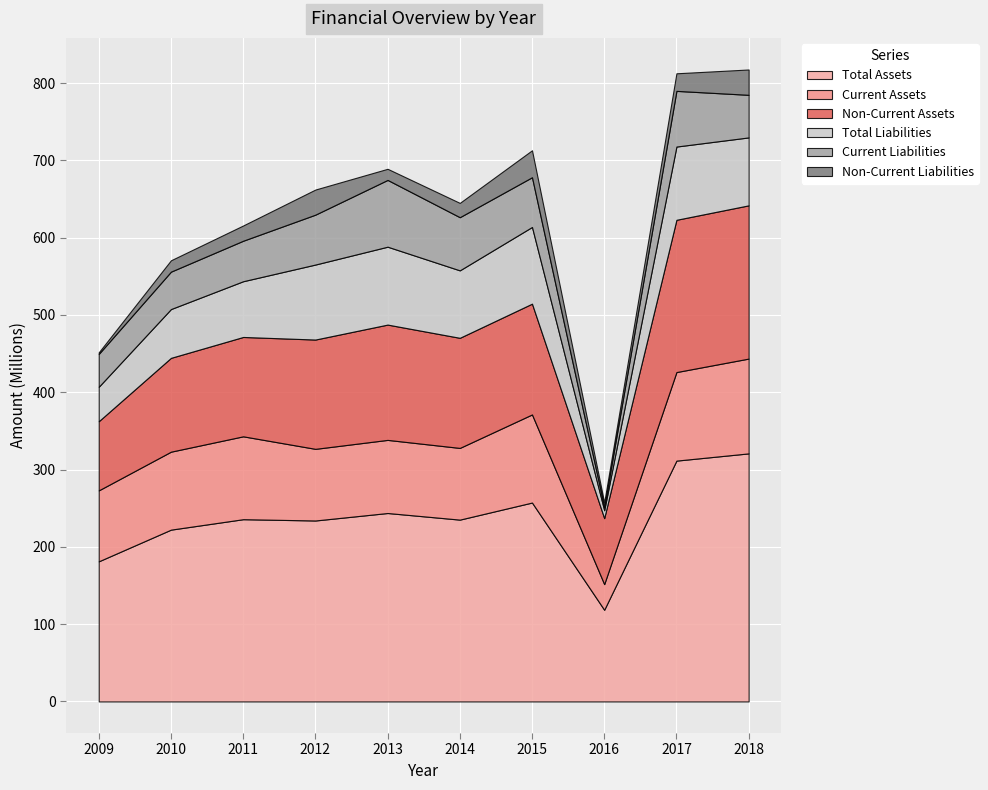

Reading left to right, extract all data points from this chart.

Total Assets: 181259596	222263424	235771801	234104260	243776745	235219022	257318444	118579705	311564694	320918955
Current Assets: 91795112	100859948	107225878	92675202	94597405	92758415	113981627	33179529	114547894	122647016
Non-Current Assets: 89464485	121403476	128545923	141429058	149179341	142460606	143336817	85400177	197016800	198271939
Total Liabilities: 44567483	63112468	72115865	97030047	100776660	87275768	99216554	10168431	94771244	87883249
Current Liabilities: 42464698	48399399	52372485	64540777	86394384	68770378	64328272	4306730	72023623	55093765
Non-Current Liabilities: 2102785	14713069	19743379	32489269	14382276	18505389	34888282	5861701	22747621	32789484